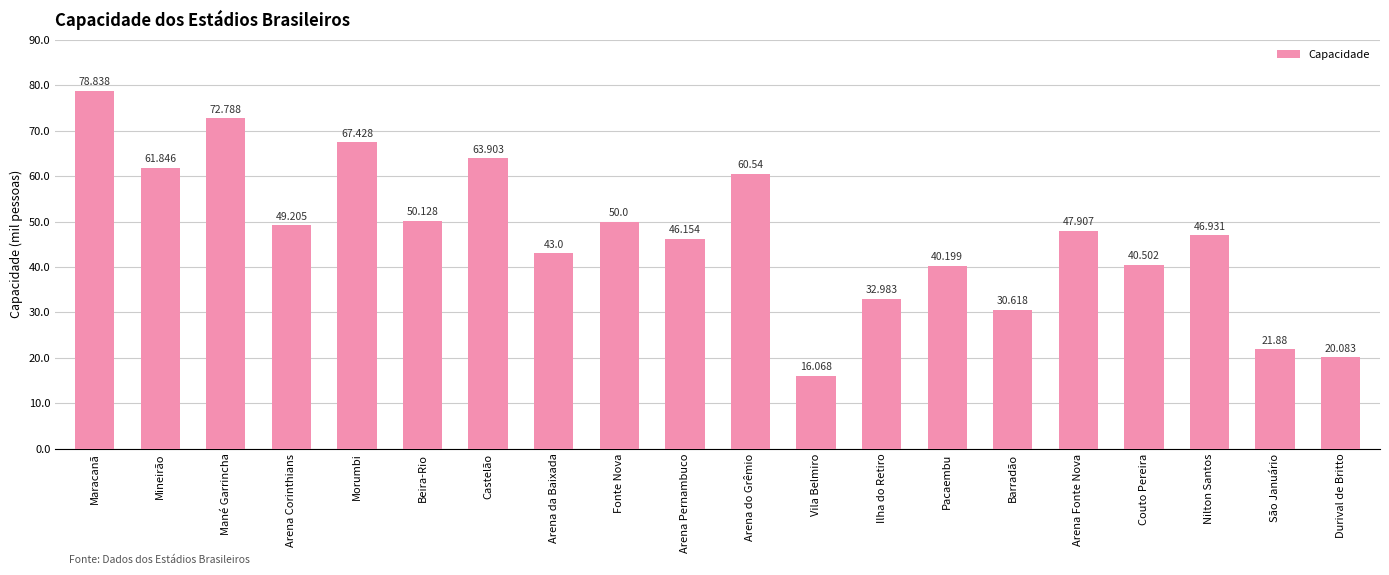

Are the bars horizontal?

No